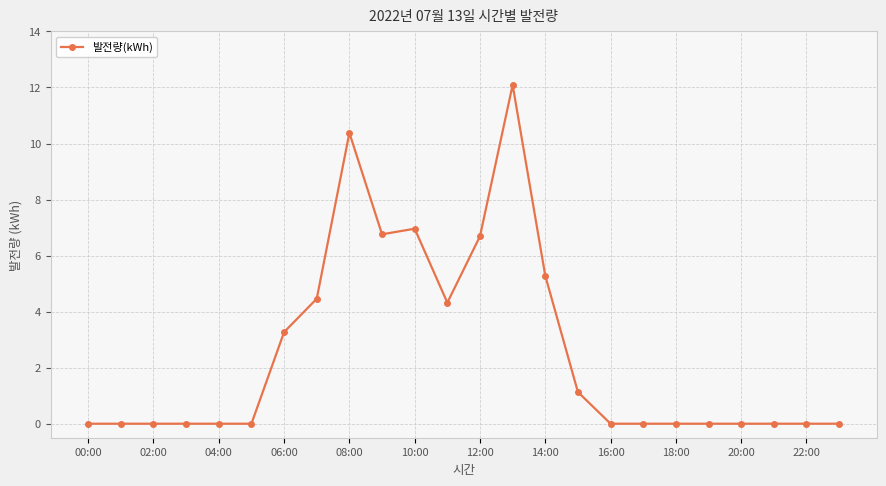

What is the difference between the maximum and second lowest values?

12.1